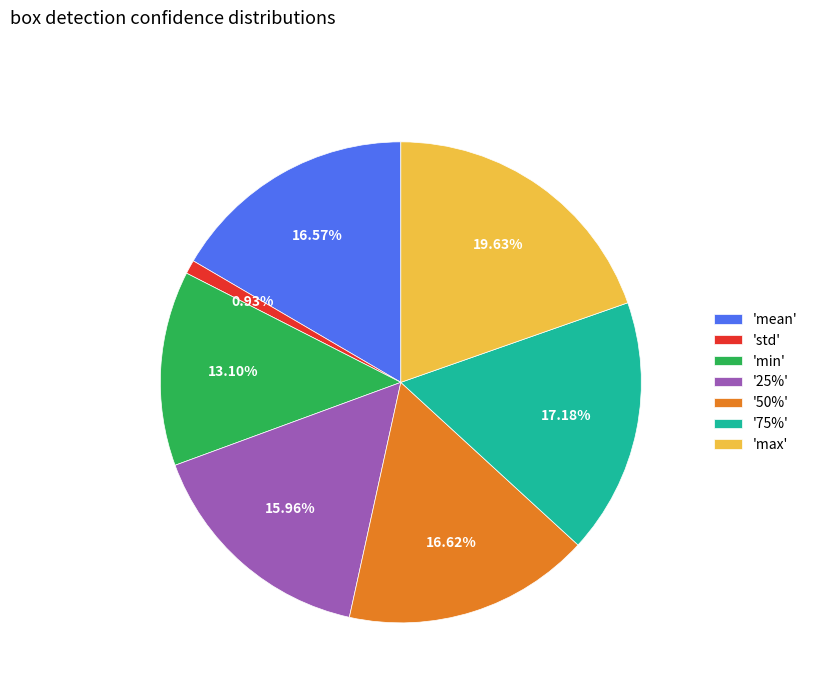

Combined, do '50%' and 'mean' account for over 50%?

No